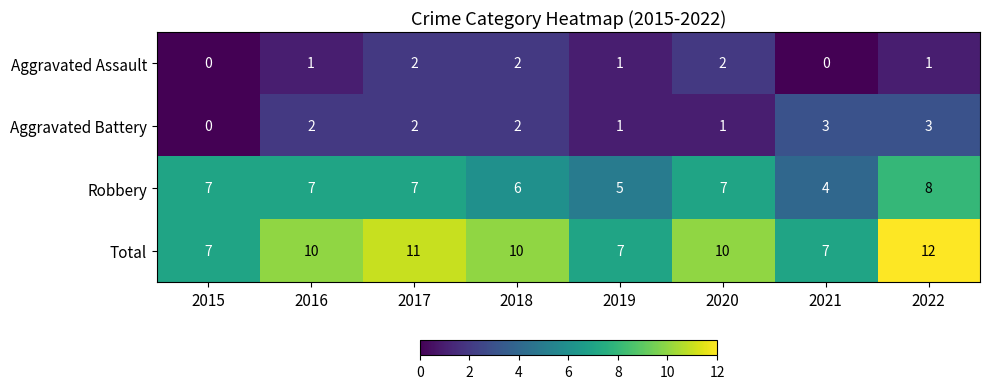

The Total series shows 9 at 2019. True or false?

False